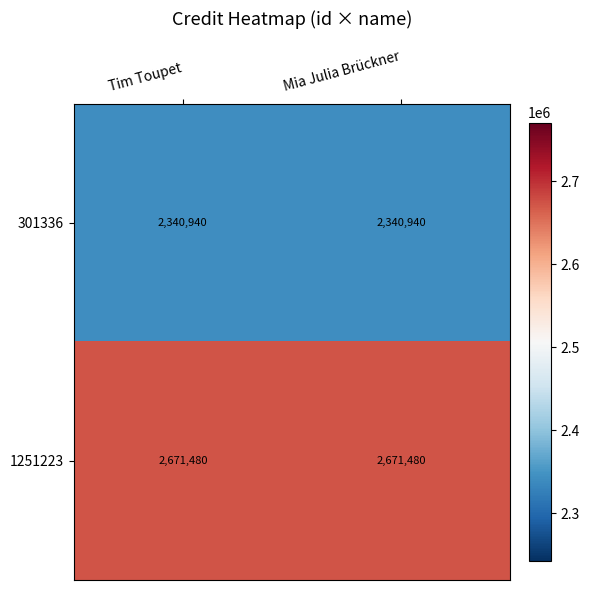

At how many categories does at least one series exceed 2560495?

2